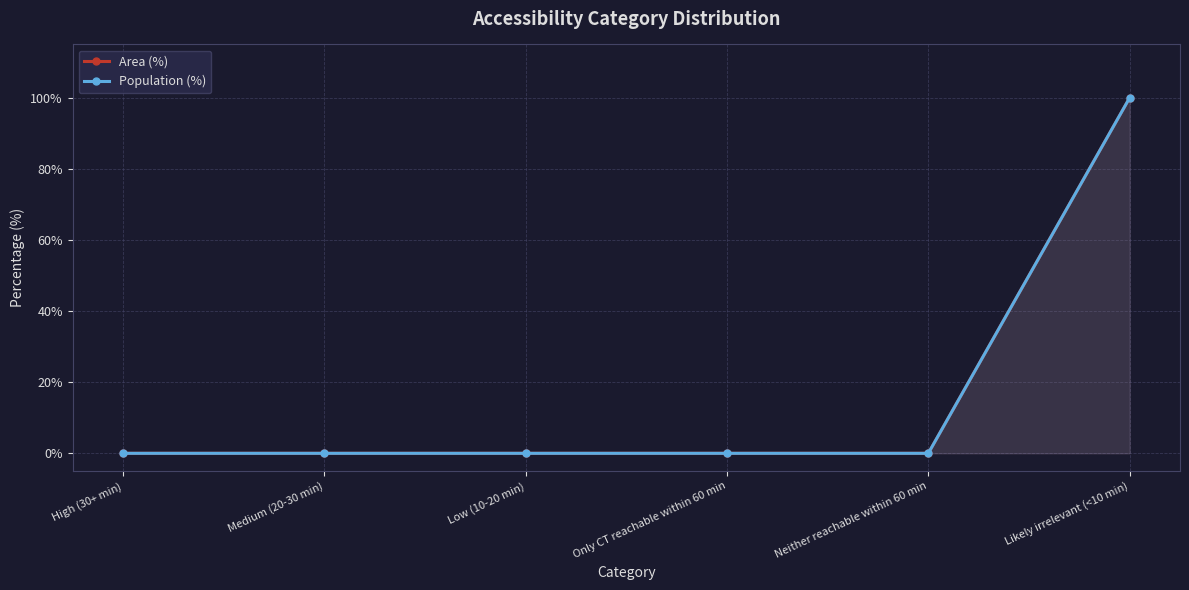

True or false: Area (%) has more than 0 points higher than both neighbors.

False